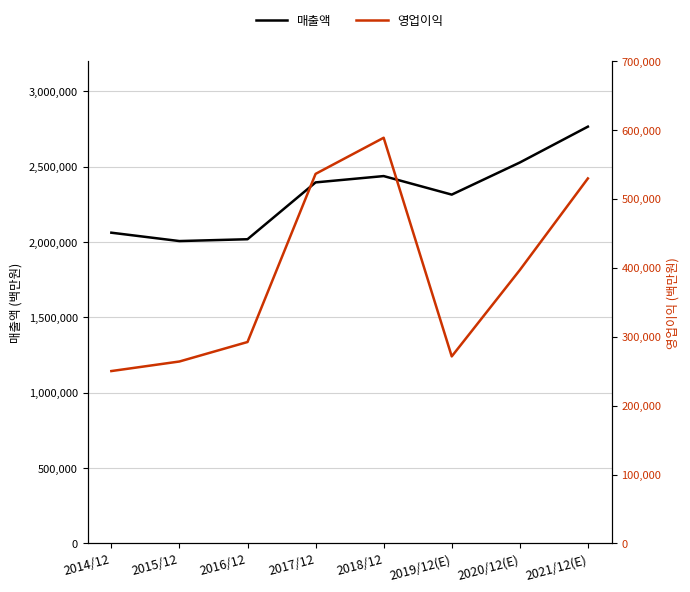

What are all the series names shown in the legend?

매출액, 영업이익